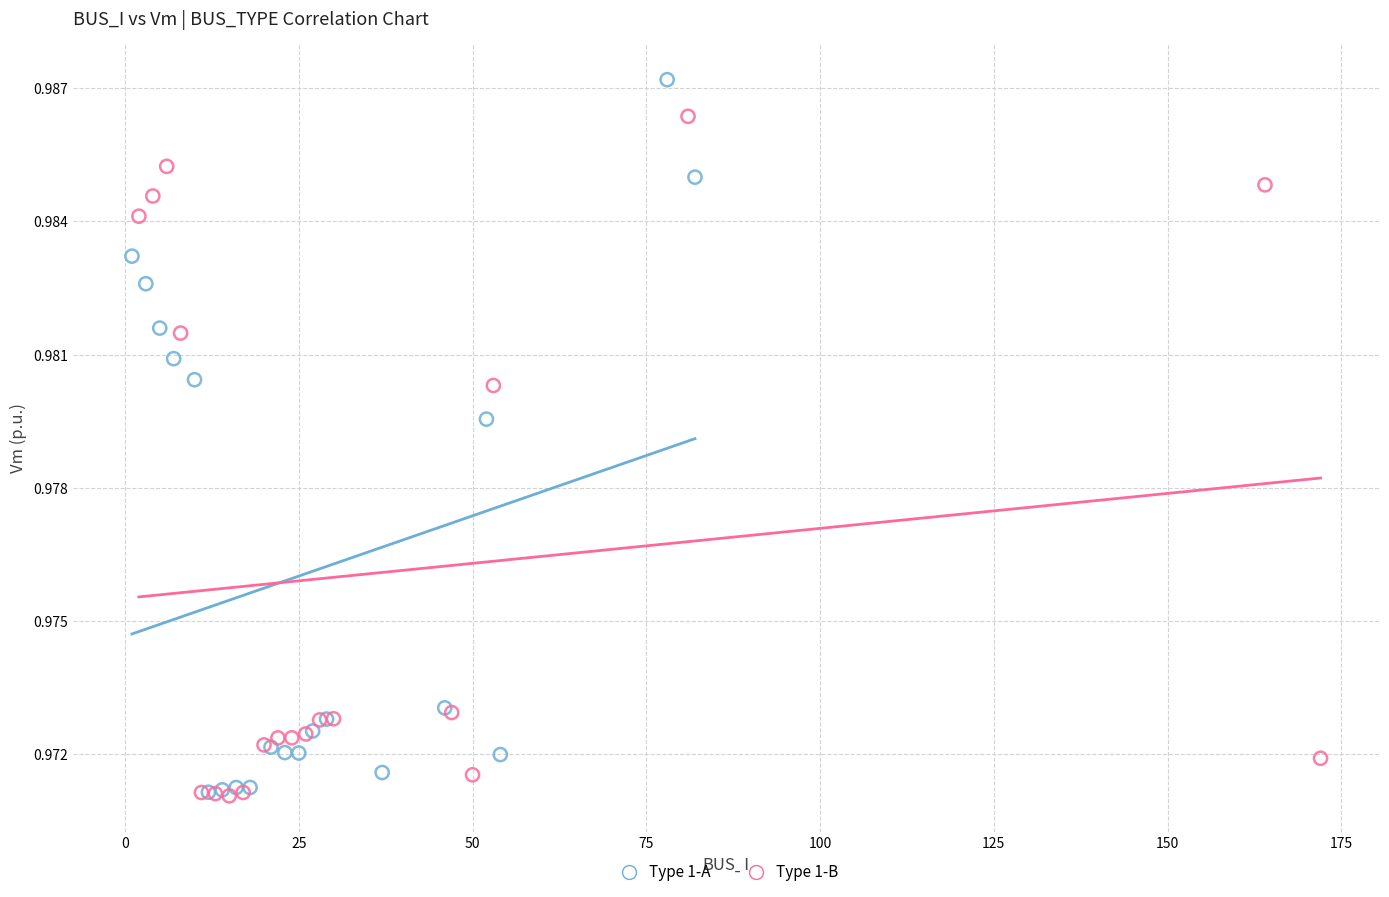

Which series has the widest spread of Y values?

Type 1-A